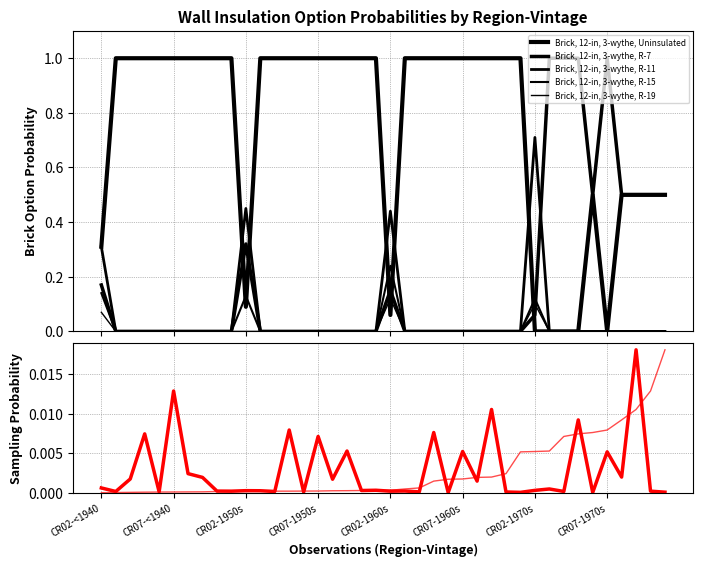

Between CR11-<1940 and CR07-1950s, which series saw the biggest shift?

Brick, 12-in, 3-wythe, Uninsulated